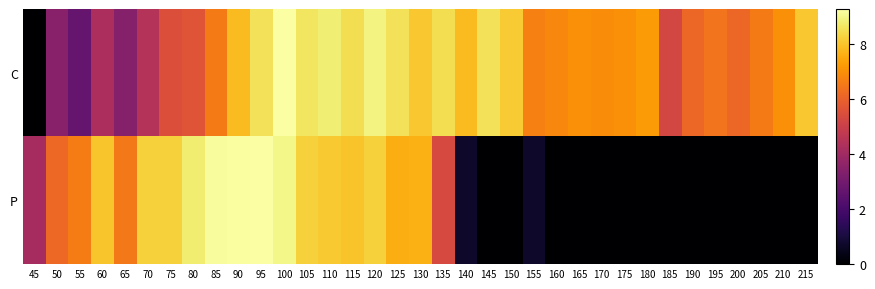

Count the number of data series in this chart.

2